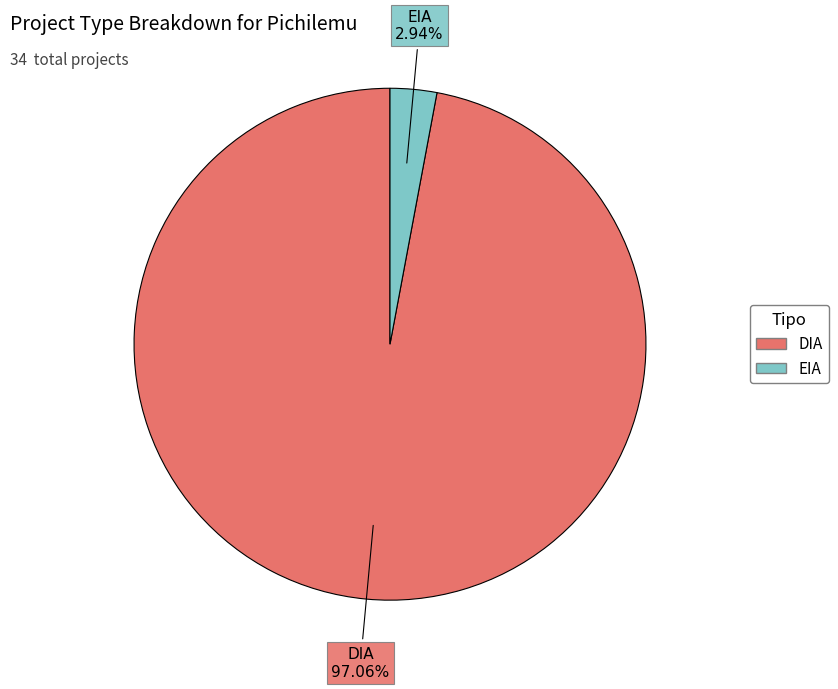

Which category has the smallest portion of the pie?

EIA